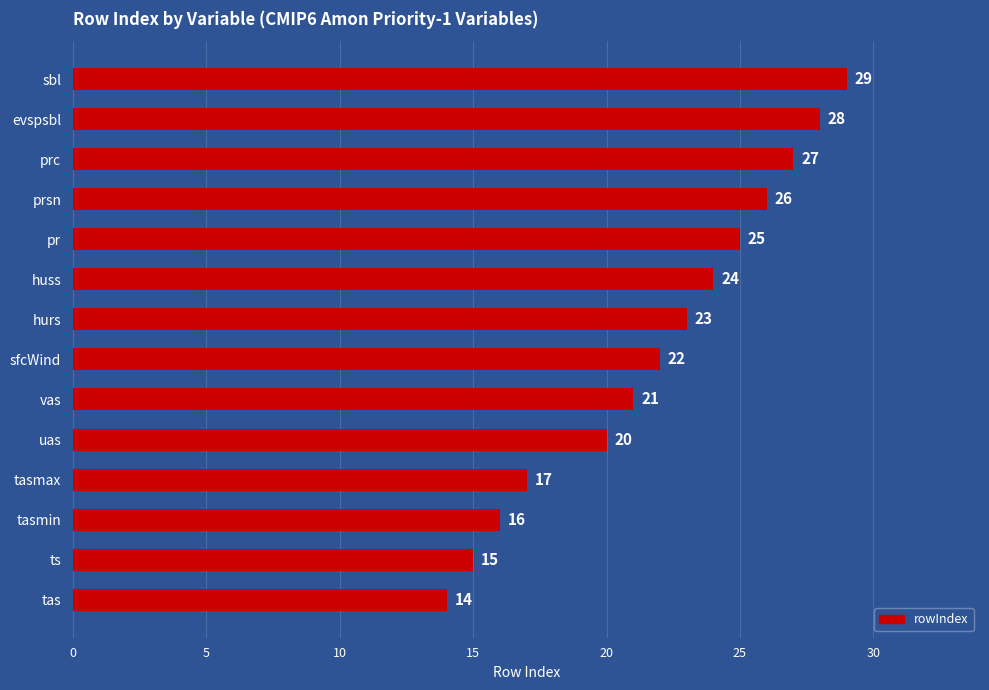

List the labels in order of value, largest first.

sbl, evspsbl, prc, prsn, pr, huss, hurs, sfcWind, vas, uas, tasmax, tasmin, ts, tas